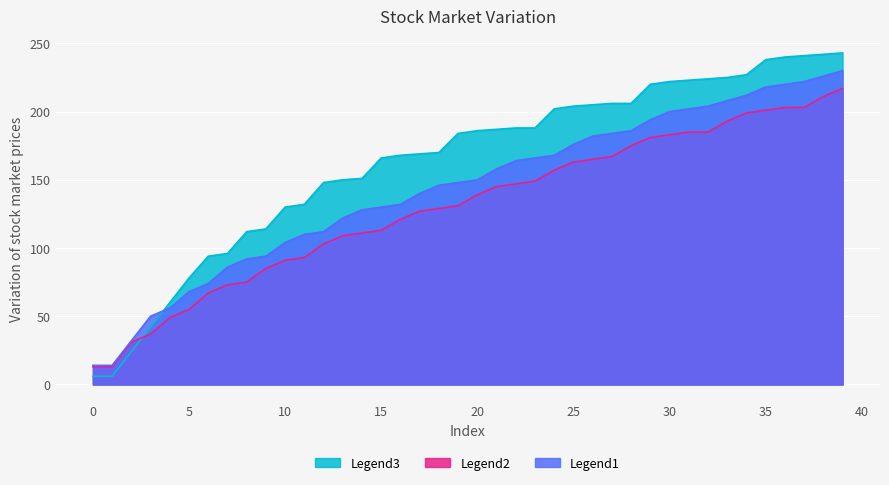

Which series has the widest spread of values?

Legend3